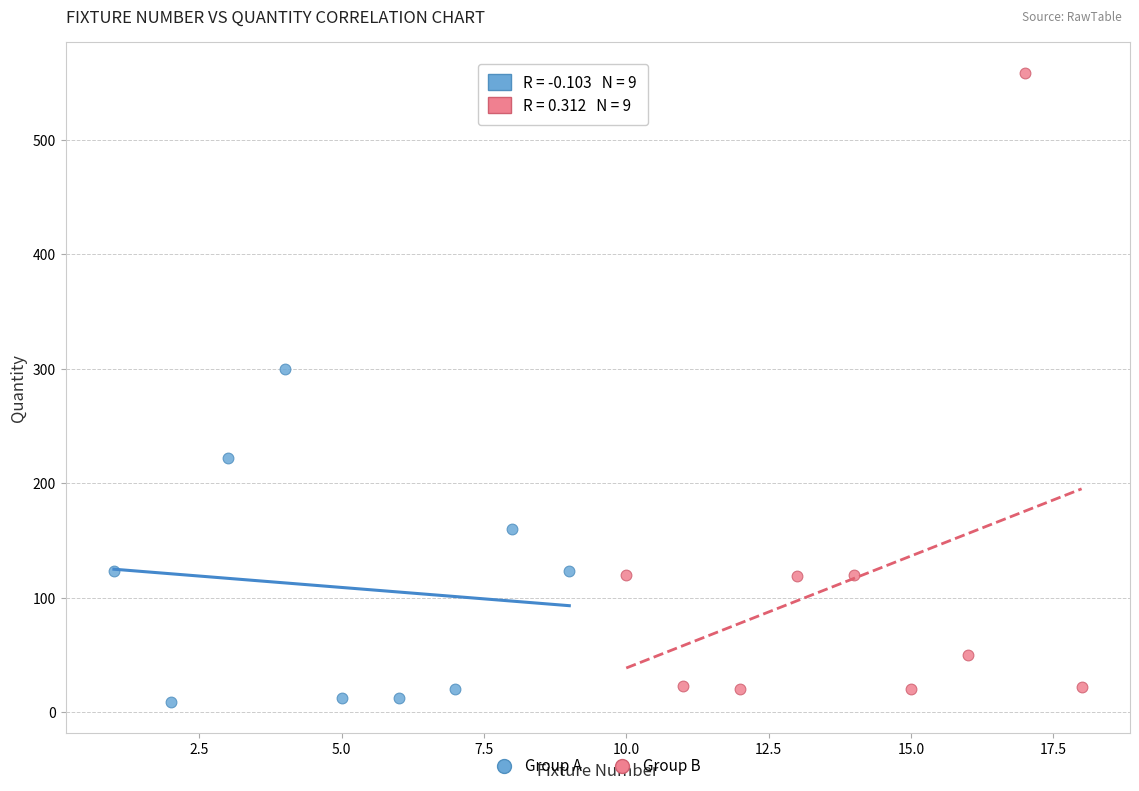

Which series has the widest spread of Y values?

Group B